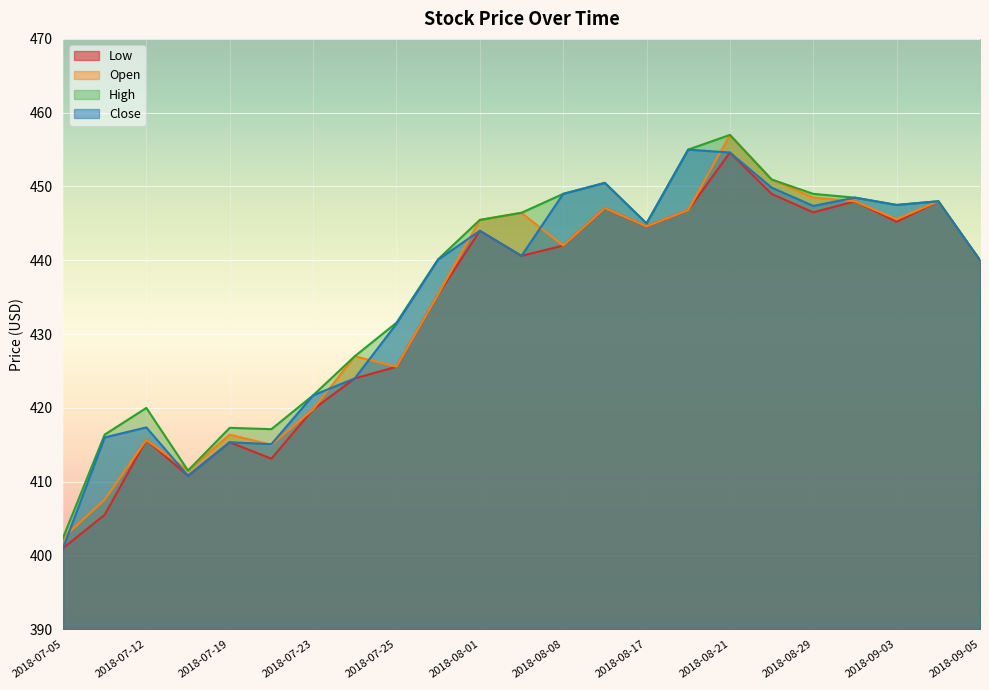

At which label does High first exceed 445?

2018-08-01